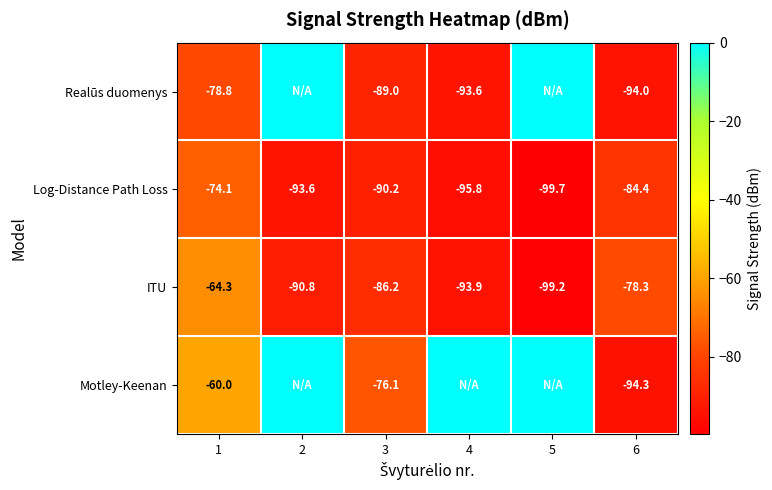

Is the value of Realūs duomenys at 1 greater than the value of Log-Distance Path Loss at 4?

Yes